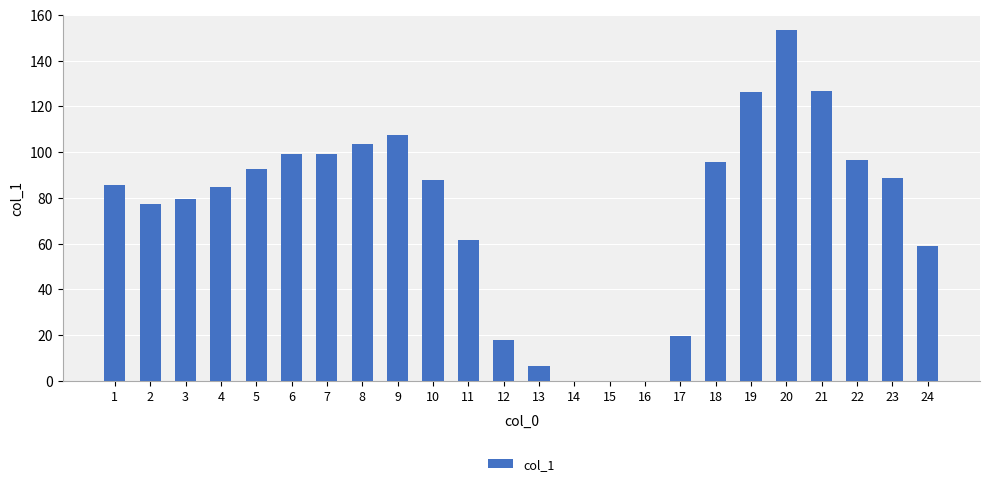

What is the sum of all values?

1769.3